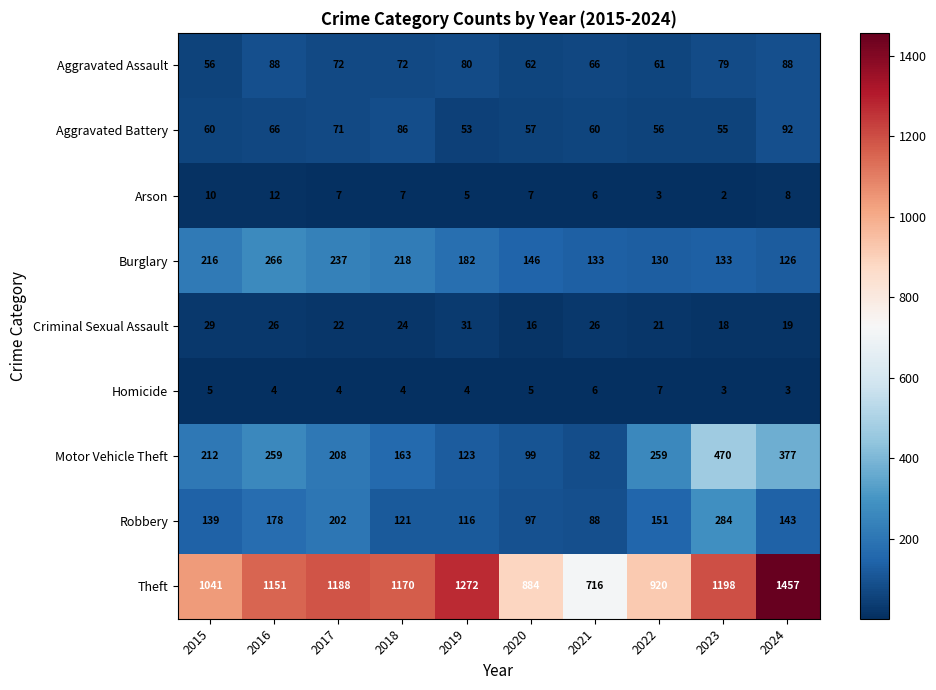

Which series has the widest spread of values?

Theft